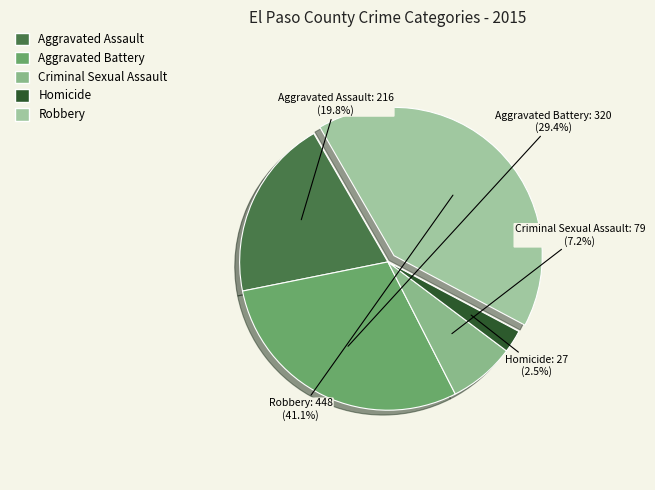

Is Criminal Sexual Assault the majority of the pie?

No